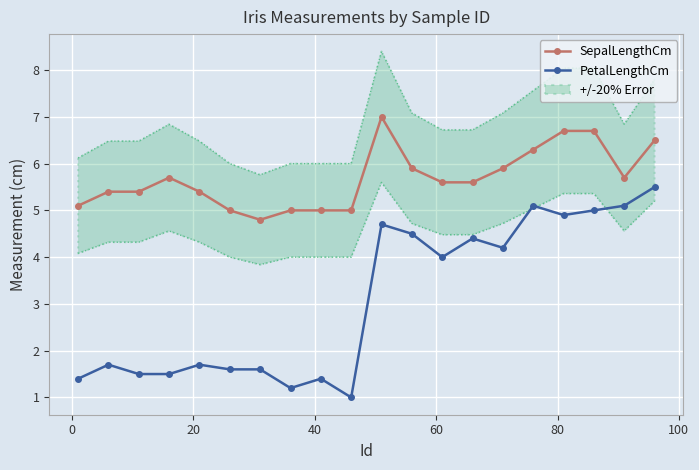

What is the sum of all SepalLengthCm values?

113.7